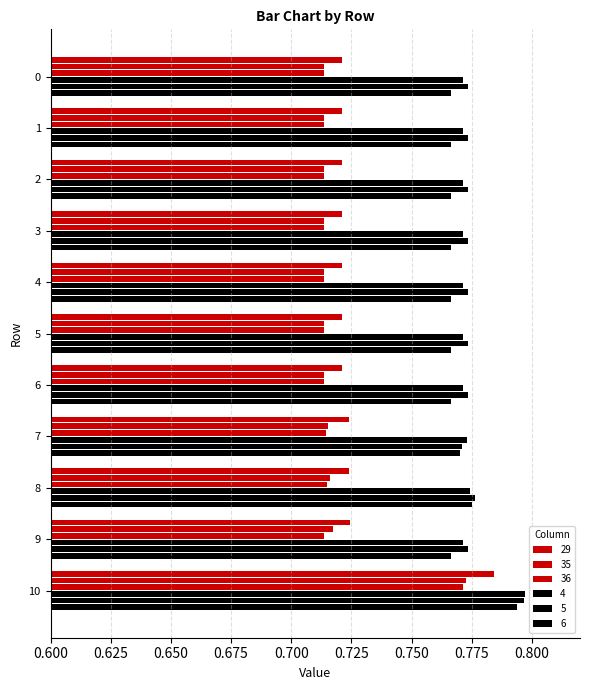

Reading right to left, what are all the values shown in this chart?

29: 0.8	0.7	0.7	0.7	0.7	0.7	0.7	0.7	0.7	0.7	0.7
35: 0.8	0.7	0.7	0.7	0.7	0.7	0.7	0.7	0.7	0.7	0.7
36: 0.8	0.7	0.7	0.7	0.7	0.7	0.7	0.7	0.7	0.7	0.7
4: 0.8	0.8	0.8	0.8	0.8	0.8	0.8	0.8	0.8	0.8	0.8
5: 0.8	0.8	0.8	0.8	0.8	0.8	0.8	0.8	0.8	0.8	0.8
6: 0.8	0.8	0.8	0.8	0.8	0.8	0.8	0.8	0.8	0.8	0.8